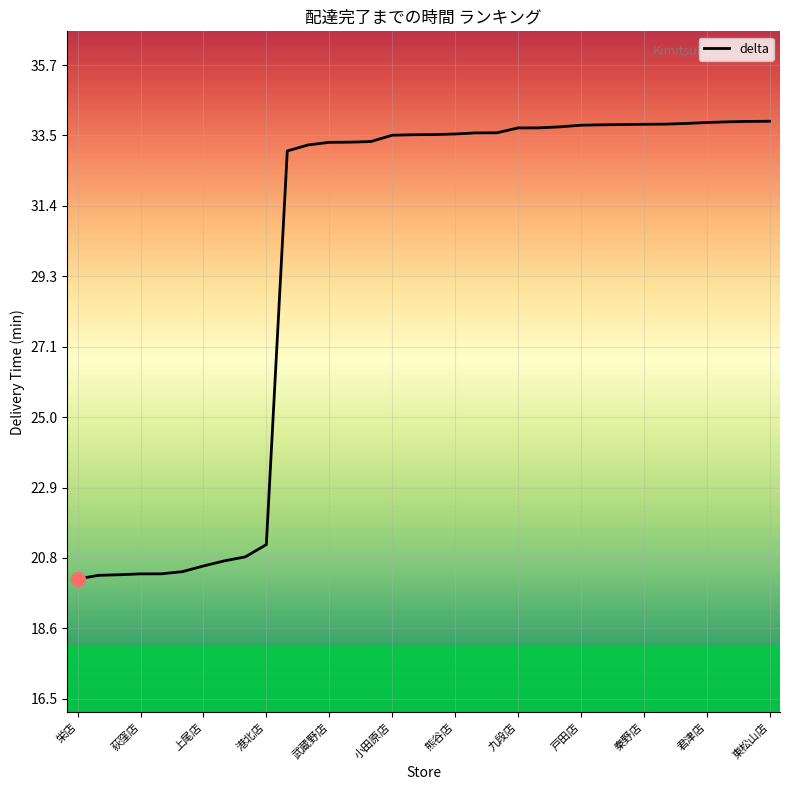

What is the difference between the maximum and minimum values?

13.8